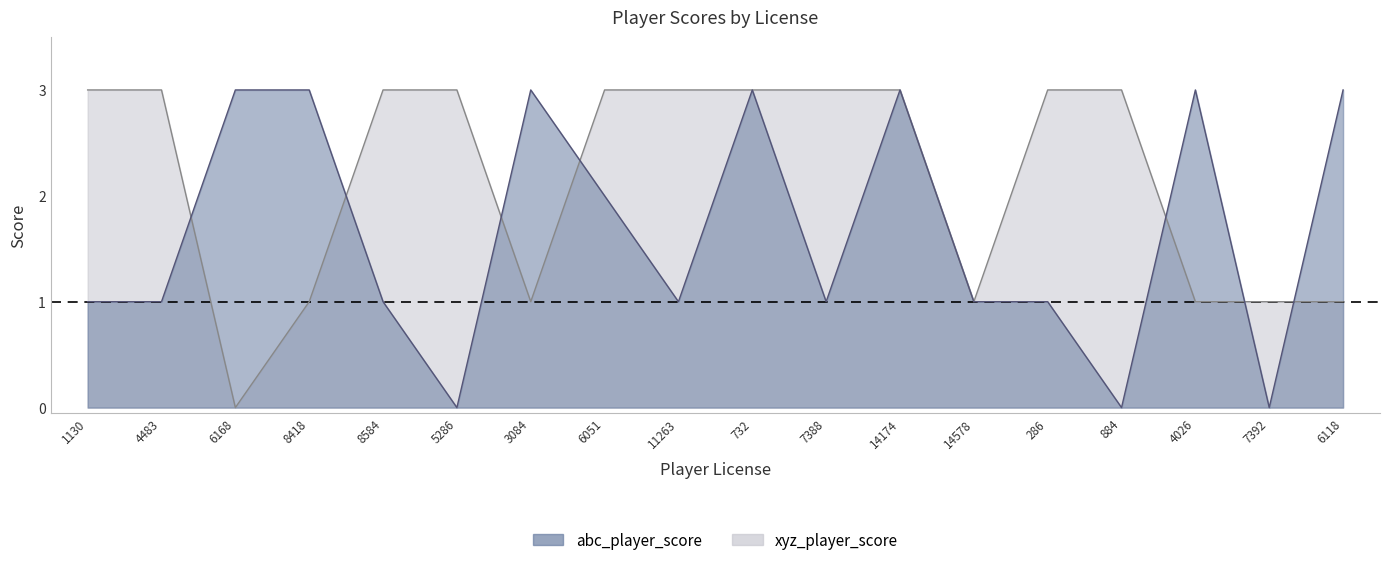

In xyz_player_score, how many points are lower than both neighbors (excluding endpoints)?

3